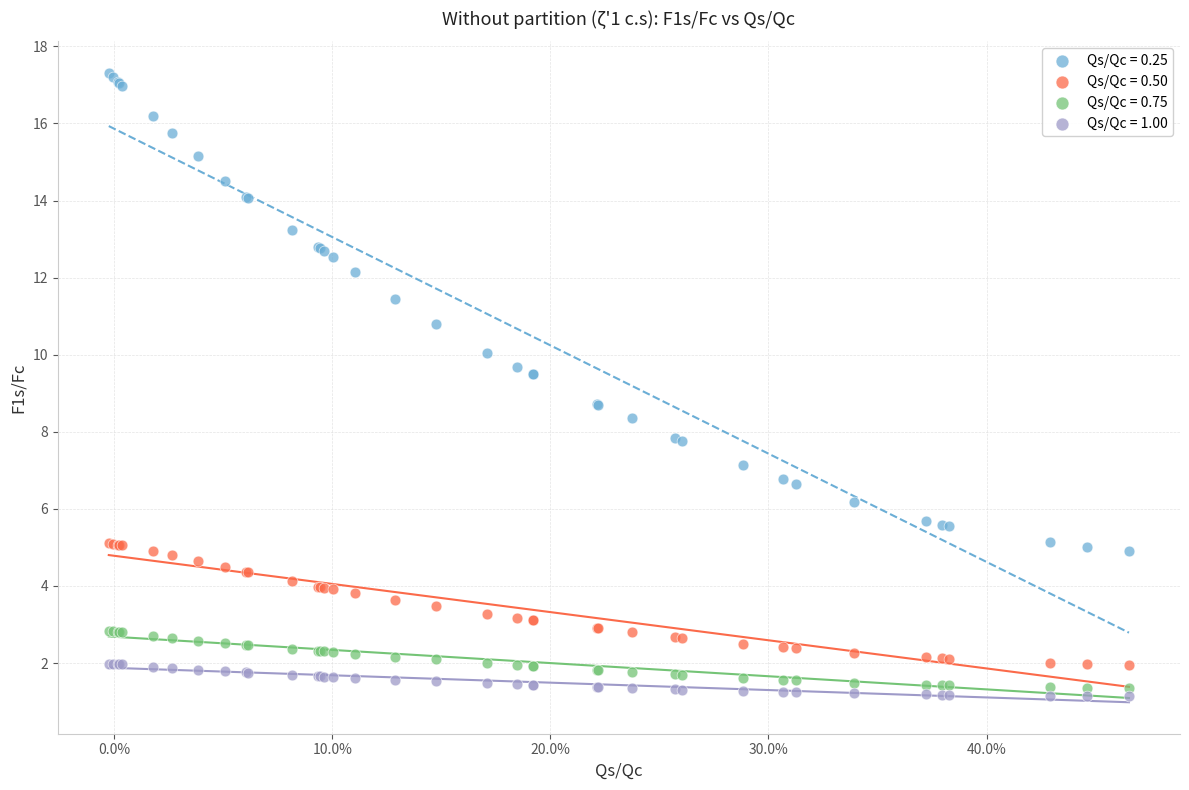

Which series has the largest Y range (max minus min)?

Qs/Qc = 0.25